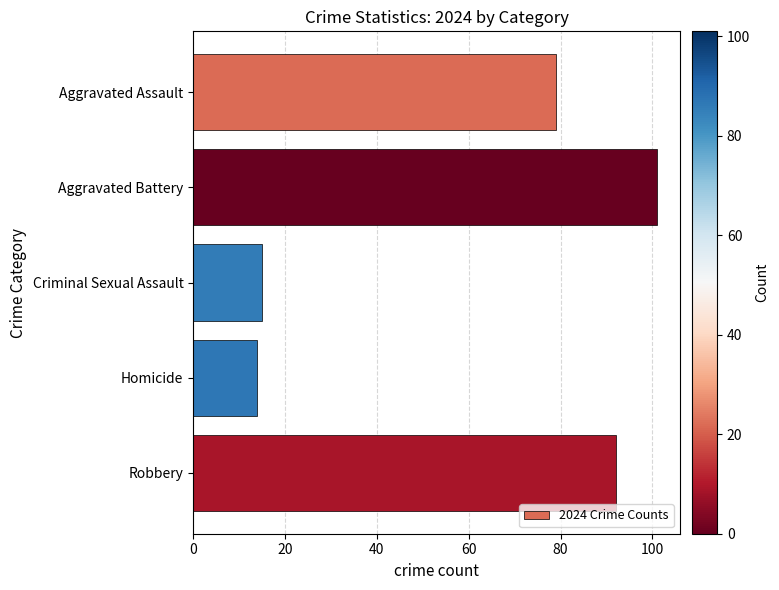

What is the ratio of the value at Aggravated Assault to the value at Robbery?

0.9